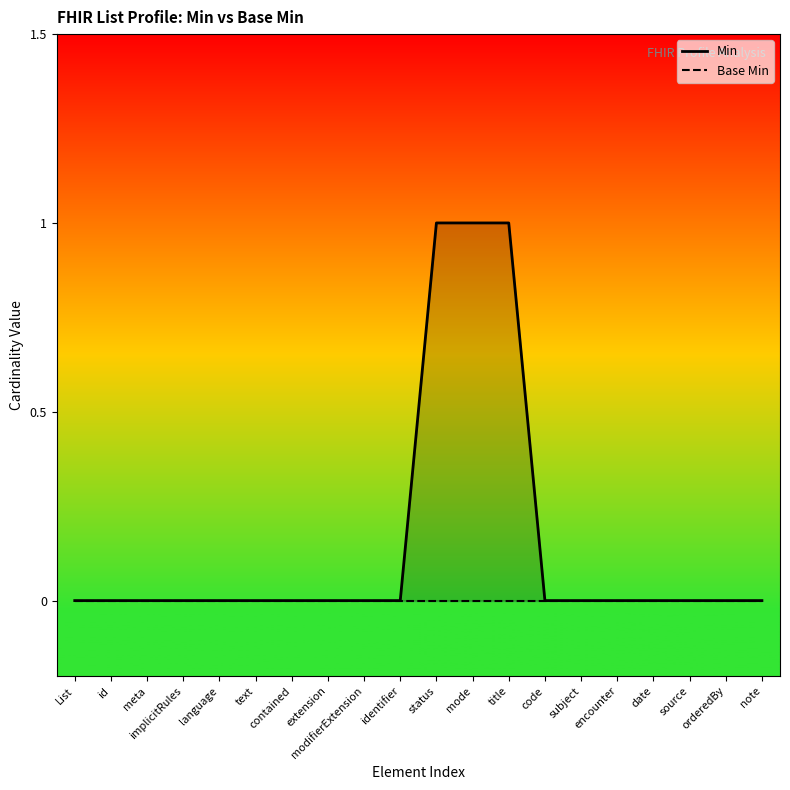

True or false: Min and Base Min cross at least once.

False